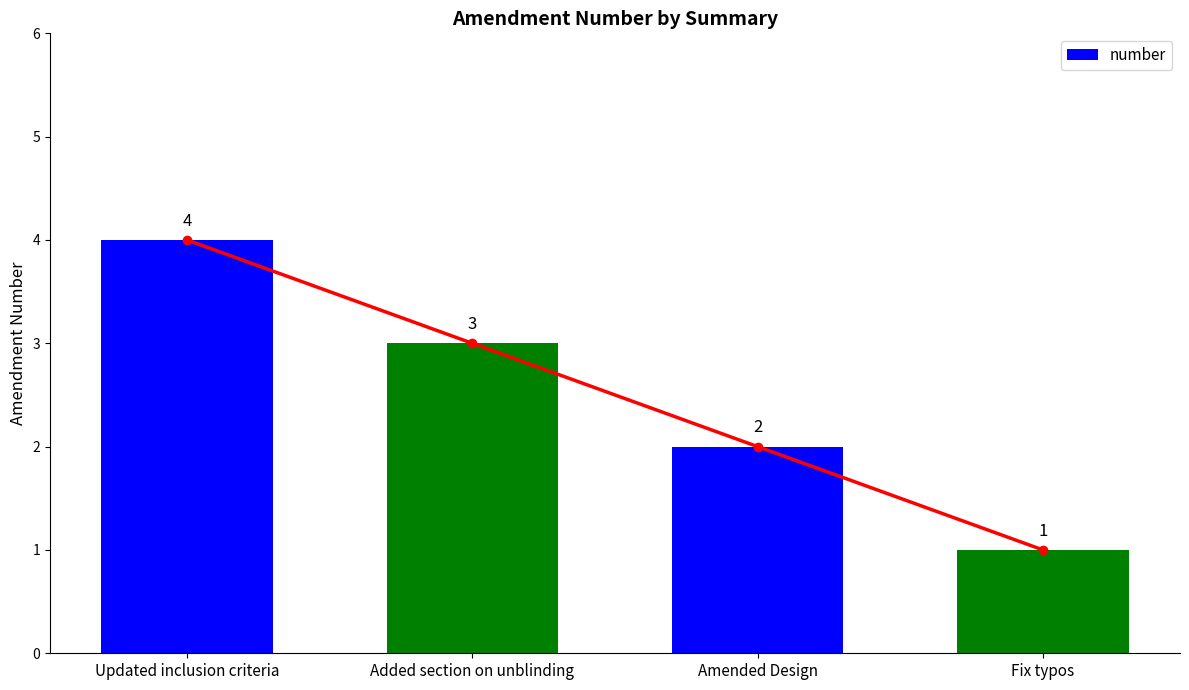

Reading left to right, list all the values displayed in this chart.

4	3	2	1